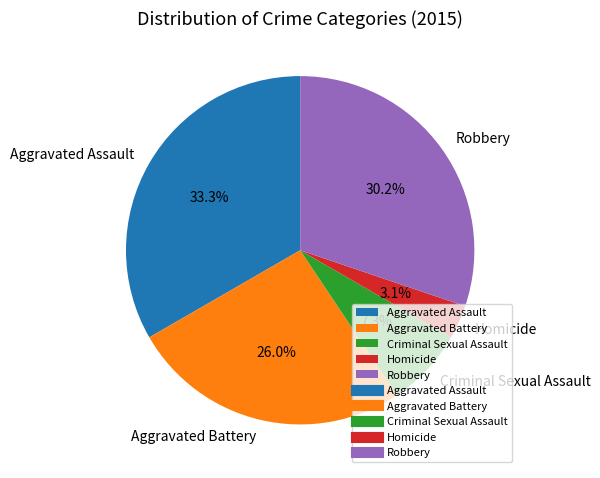

How many segments does this pie chart have?

5